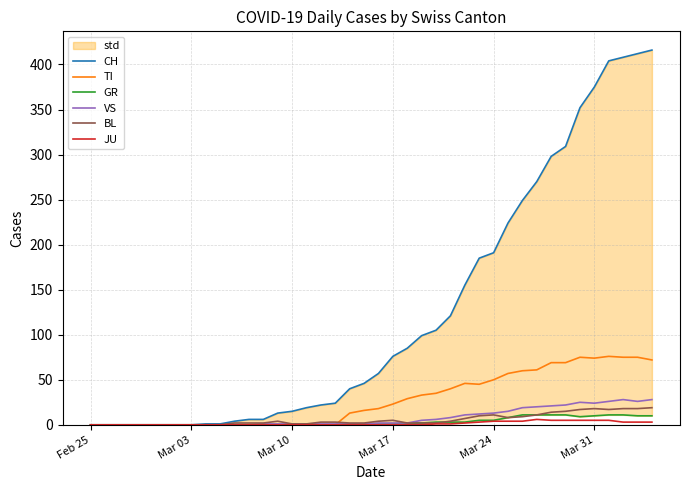

What is the highest value of the JU series?

6